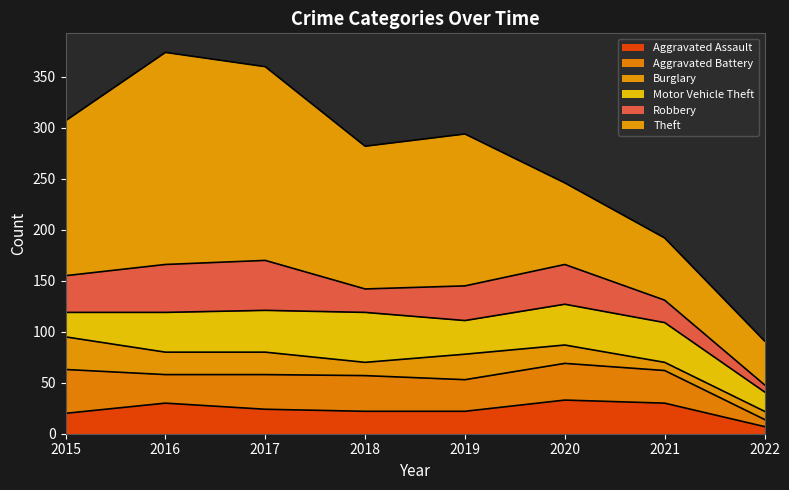

At which label is Robbery closest to 28?

2018